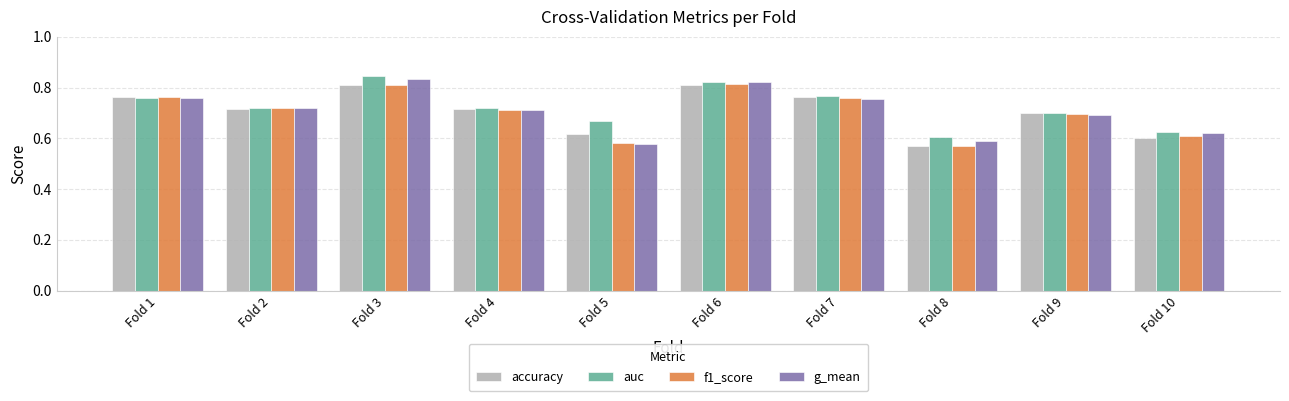

Which series changed the most between Fold 6 and Fold 9?

g_mean